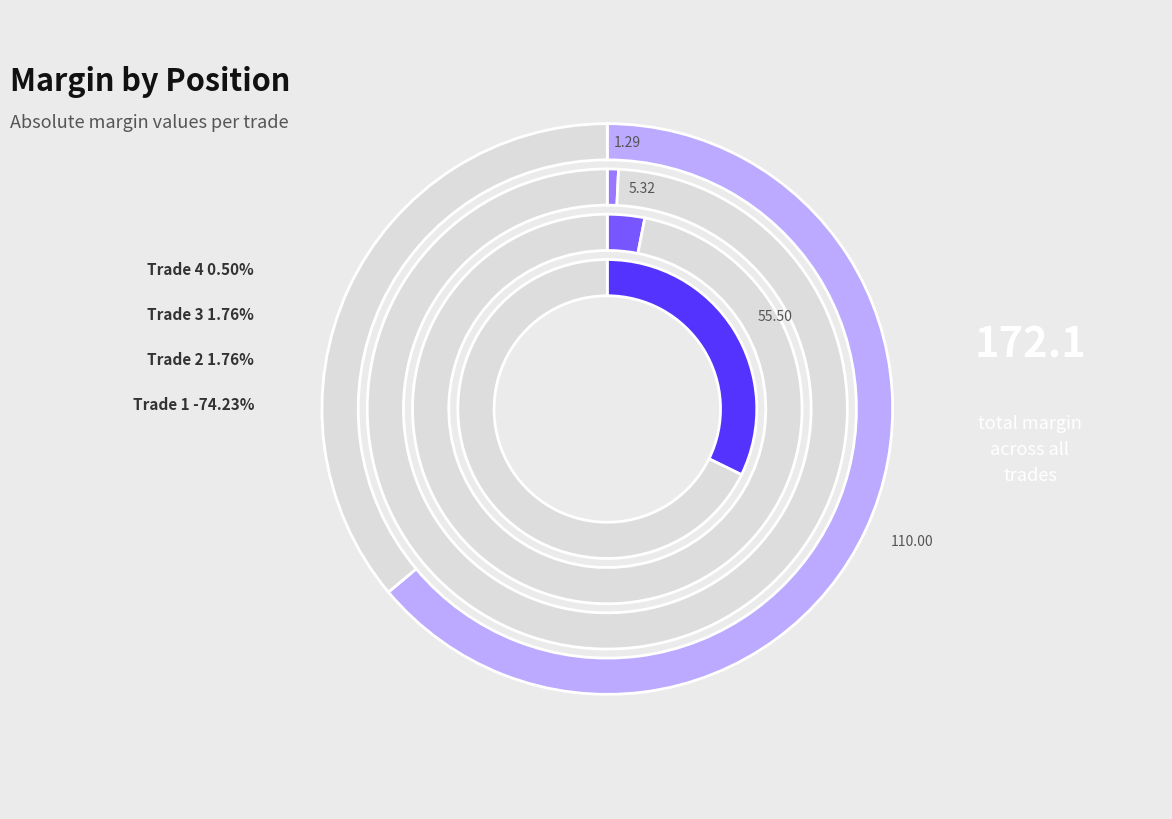

What percentage do 110.0 and 1.287 together represent?

64.7%